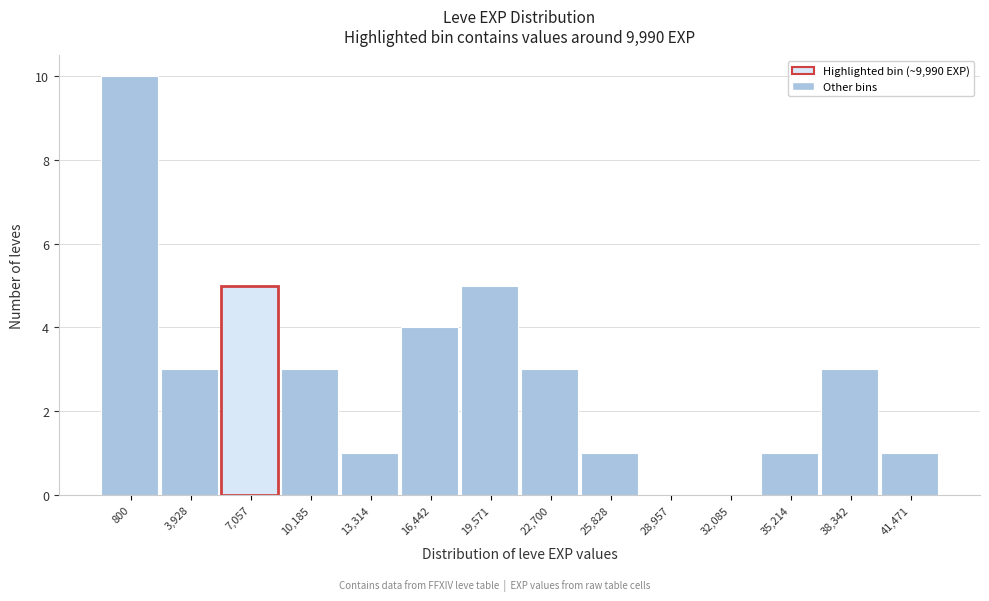

Reading left to right, what are all the values shown in this chart?

800=10	3,928=3	7,057=5	10,185=3	13,314=1	16,442=4	19,571=5	22,700=3	25,828=1	28,957=0	32,085=0	35,214=1	38,342=3	41,471=1